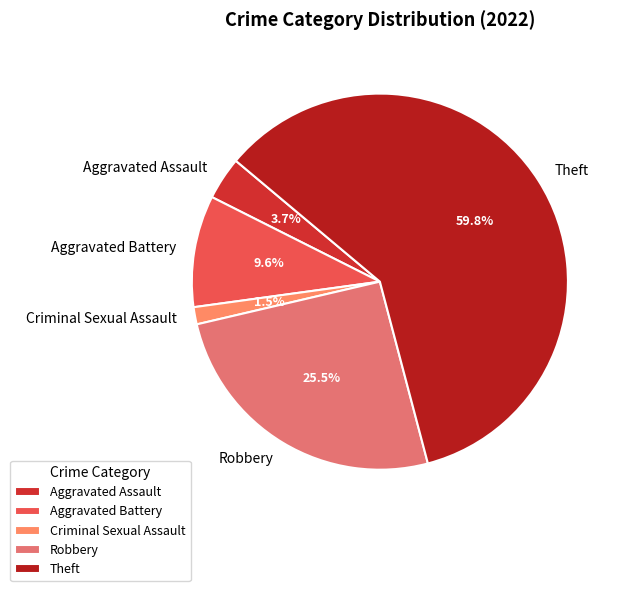

True or false: Aggravated Assault accounts for 13% of the total.

False